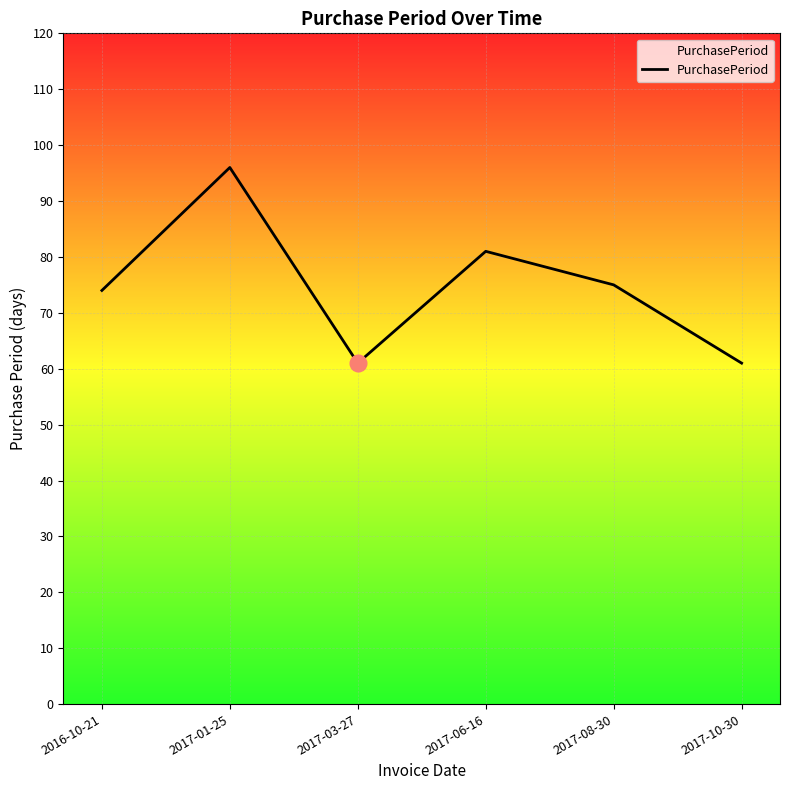

Which has a higher value, 2016-10-21 or 2017-01-25?

2017-01-25